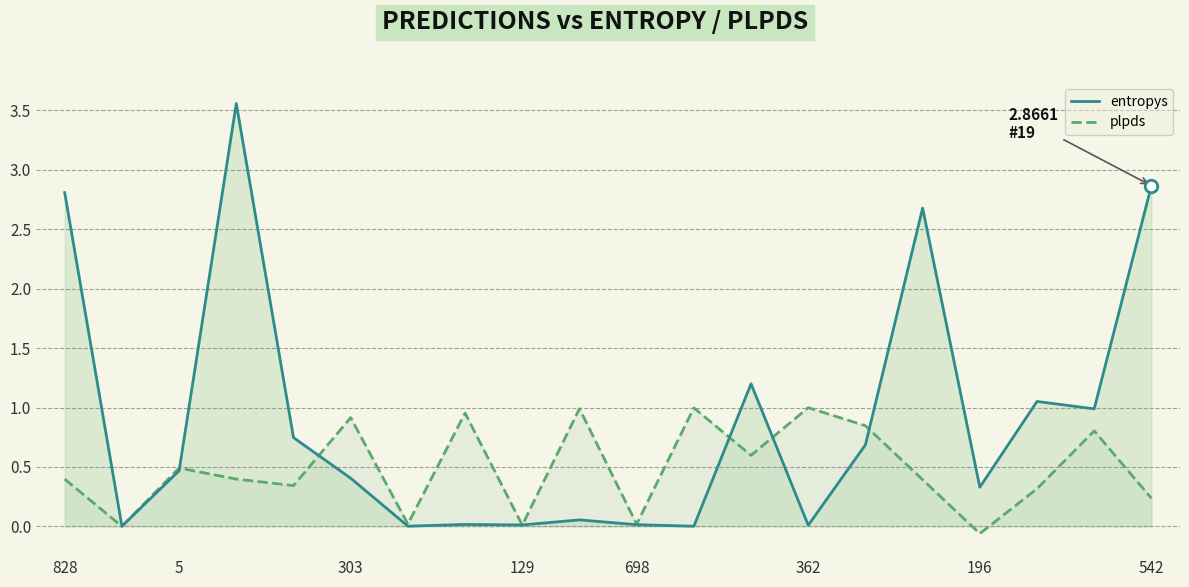

What is the minimum value shown in the chart?

-0.1